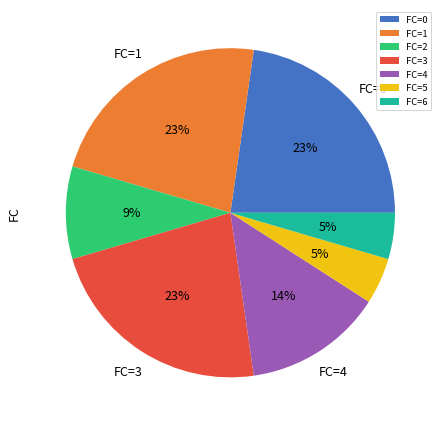

How many segments does this pie chart have?

7